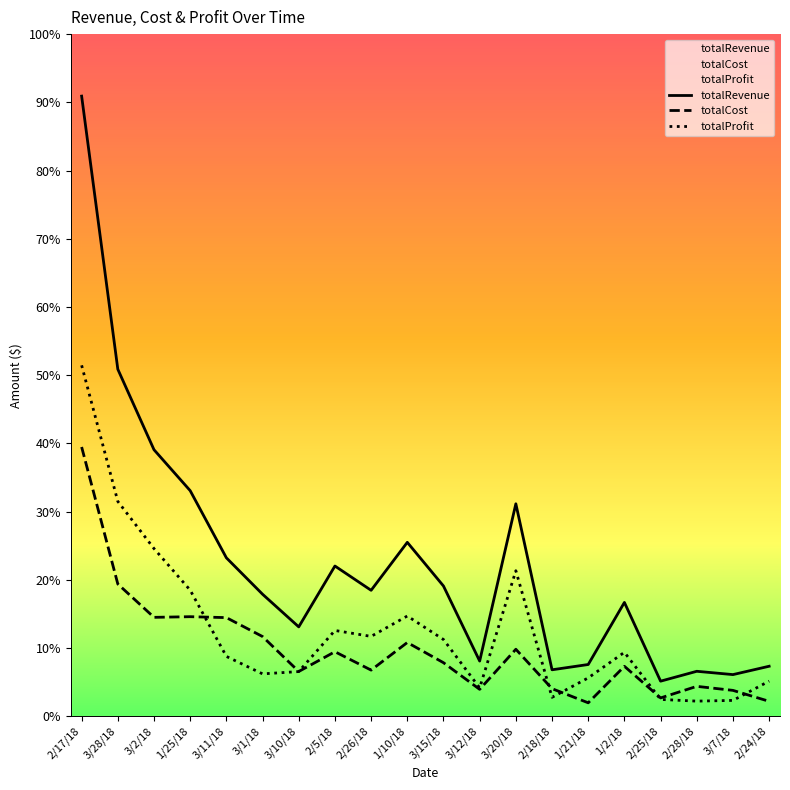

The totalProfit series shows 37886.8 at 3/2/18. True or false?

True